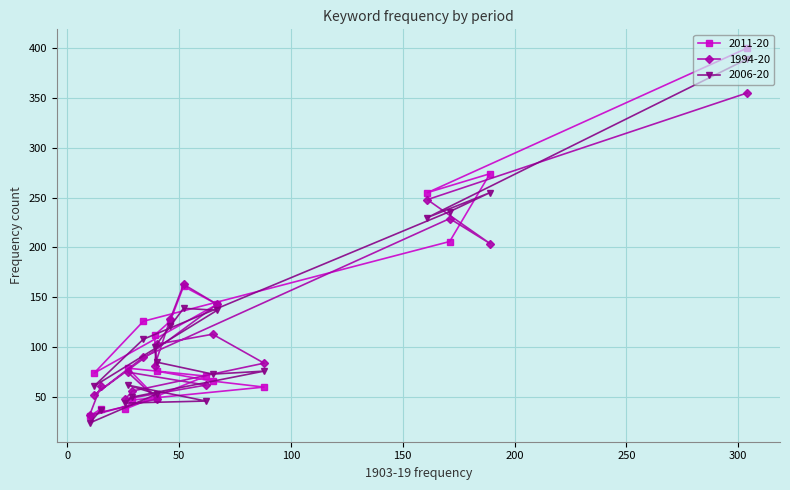

Reading left to right, list all the values displayed in this chart.

2011-20: 400	255	274	206	126	74	143	161	126	112	76	66	60	47	38	71	79	49	31	38
1994-20: 355	248	204	229	90	52	143	163	128	81	103	113	84	56	48	62	75	48	32	61
2006-20: 389	230	255	236	108	61	137	139	121	100	85	73	76	50	44	46	62	53	24	37